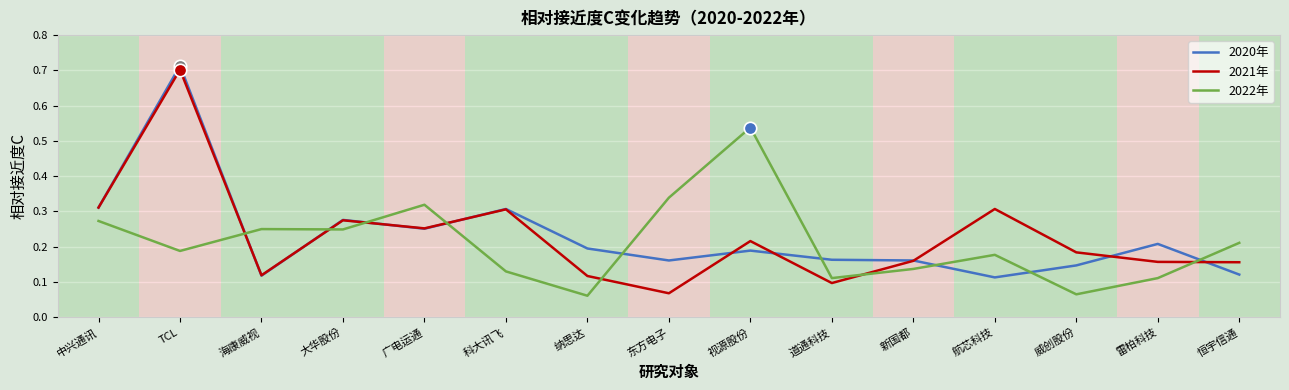

At which category is the sum across all series the highest?

TCL